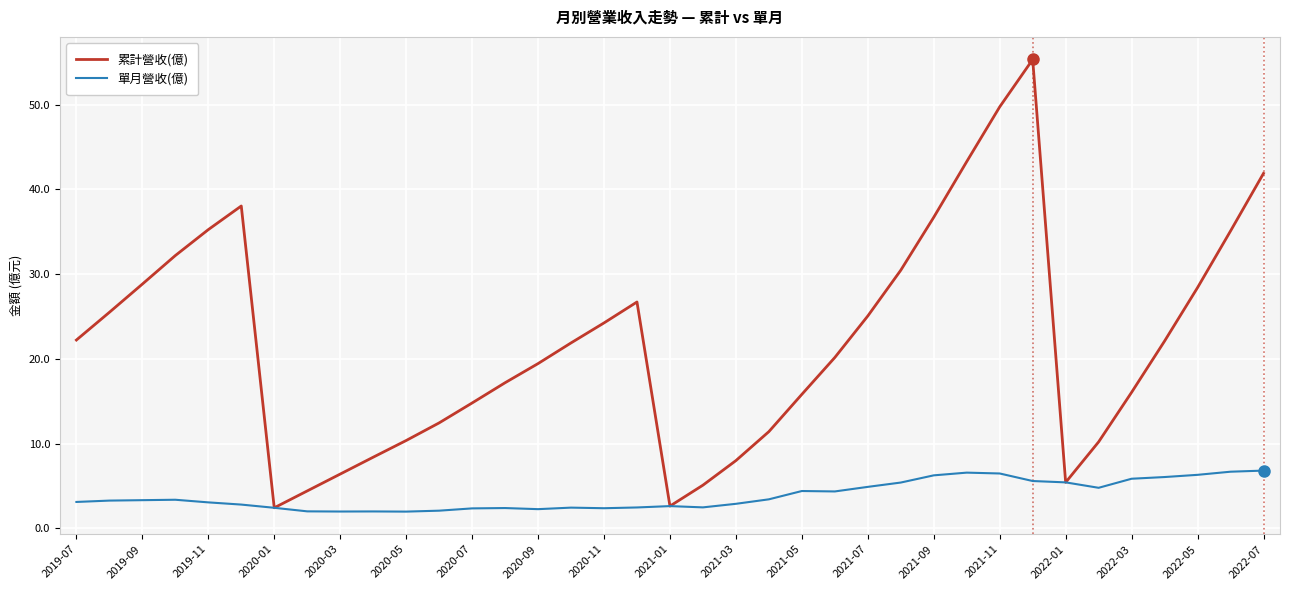

Which series has the largest total across all categories?

累計營收(億)